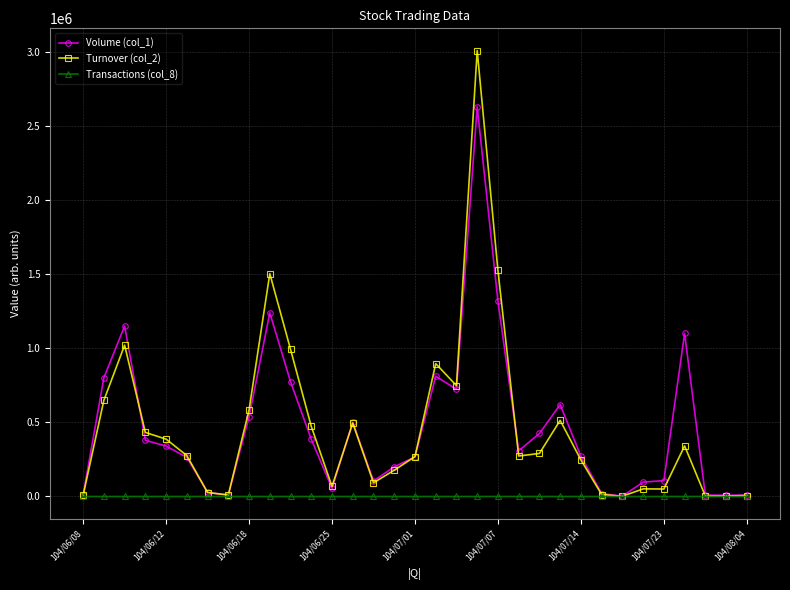

What are all the series names shown in the legend?

Volume (col_1), Turnover (col_2), Transactions (col_8)